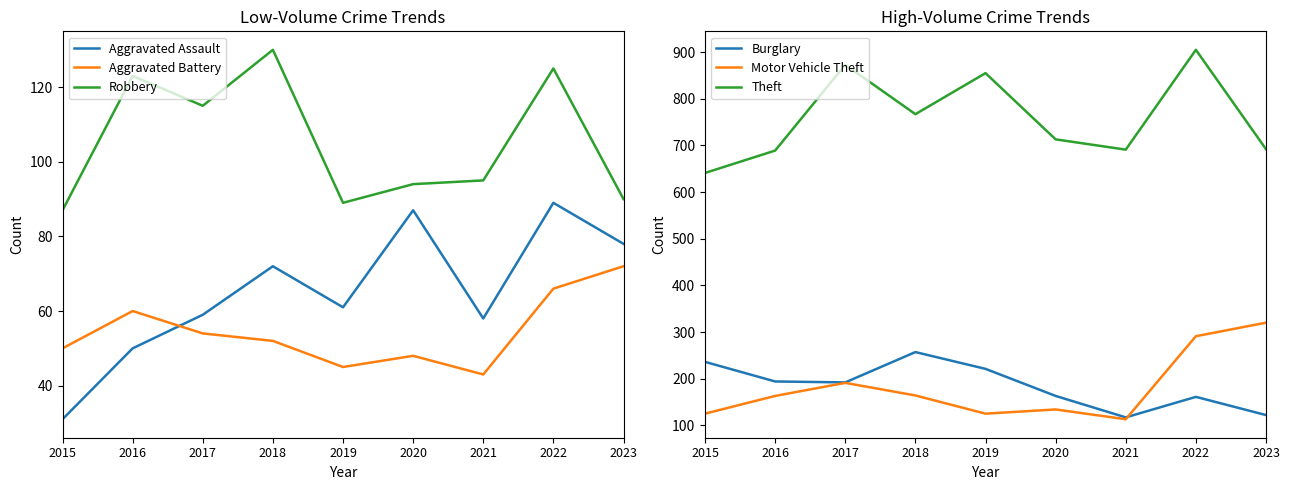

How many lines are shown in the chart?

6